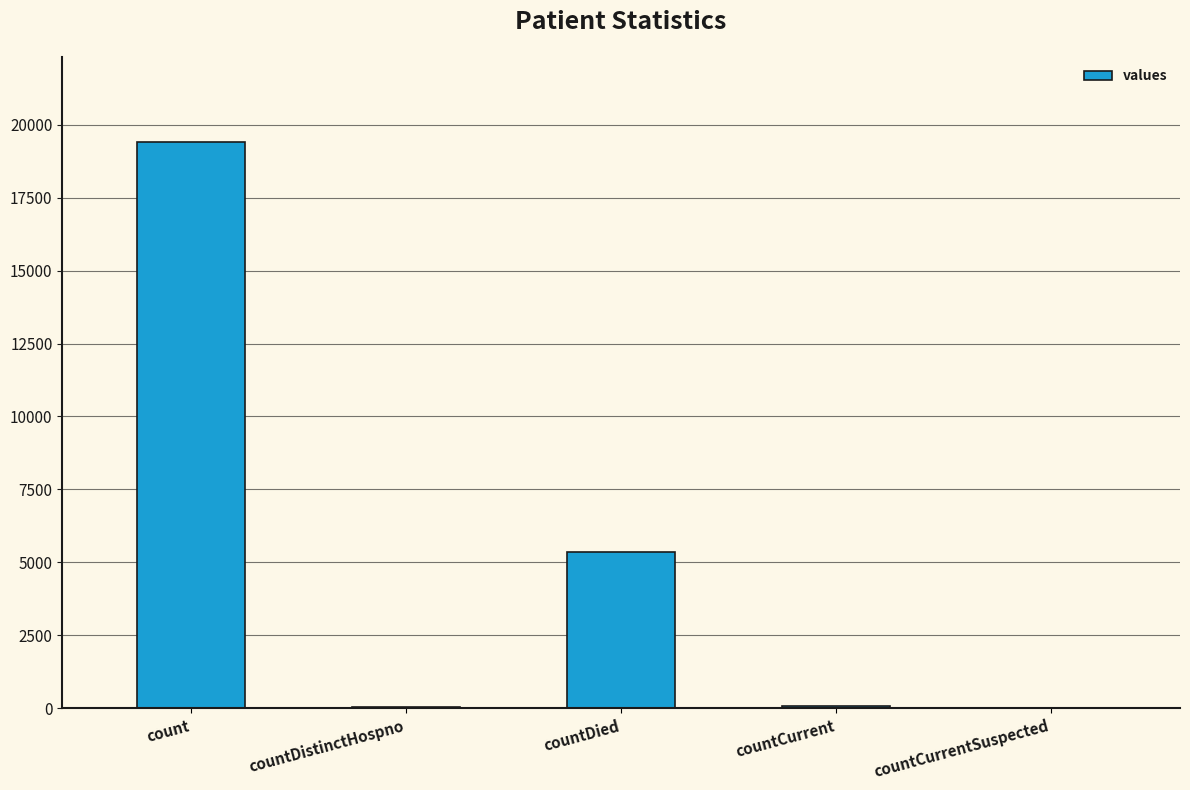

How many series are shown in this chart?

1